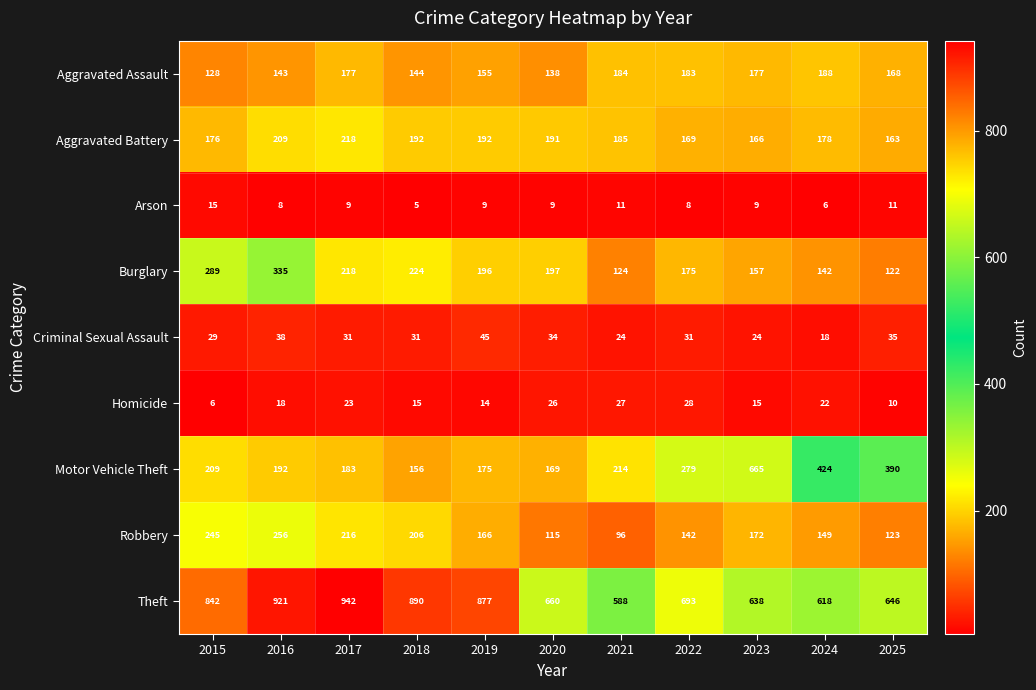

How many values in the Aggravated Battery series are below 185?

5